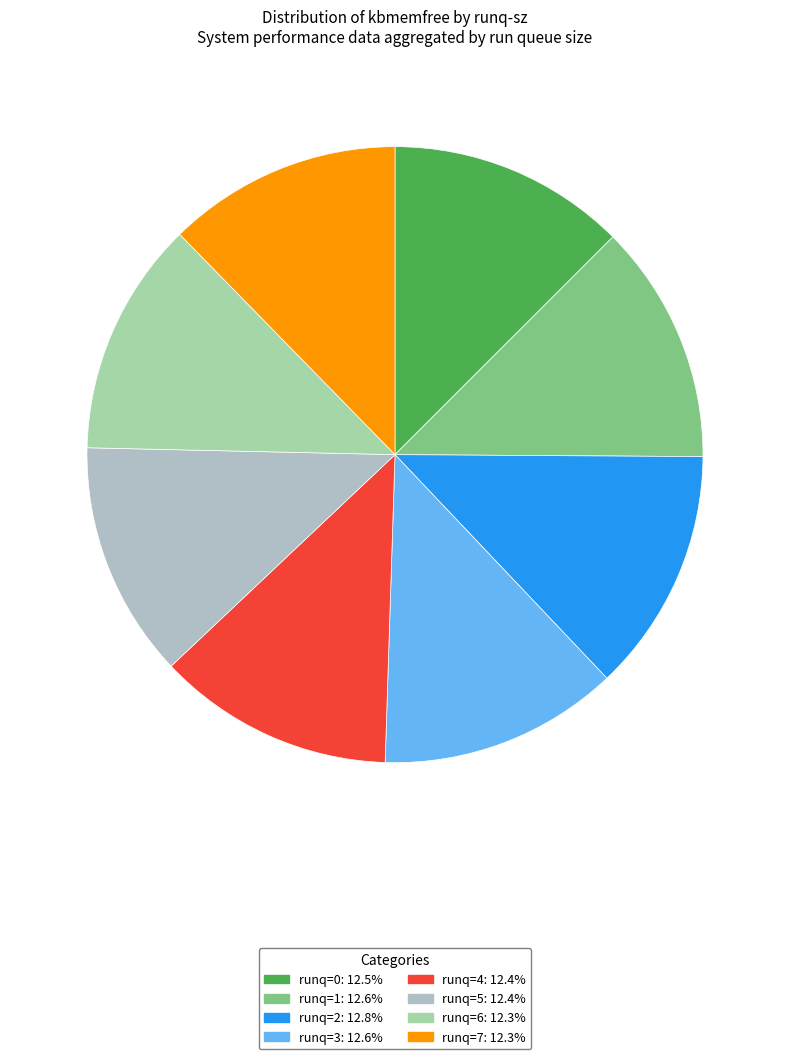

What percentage is the runq=7 slice, to the nearest percent?

12%